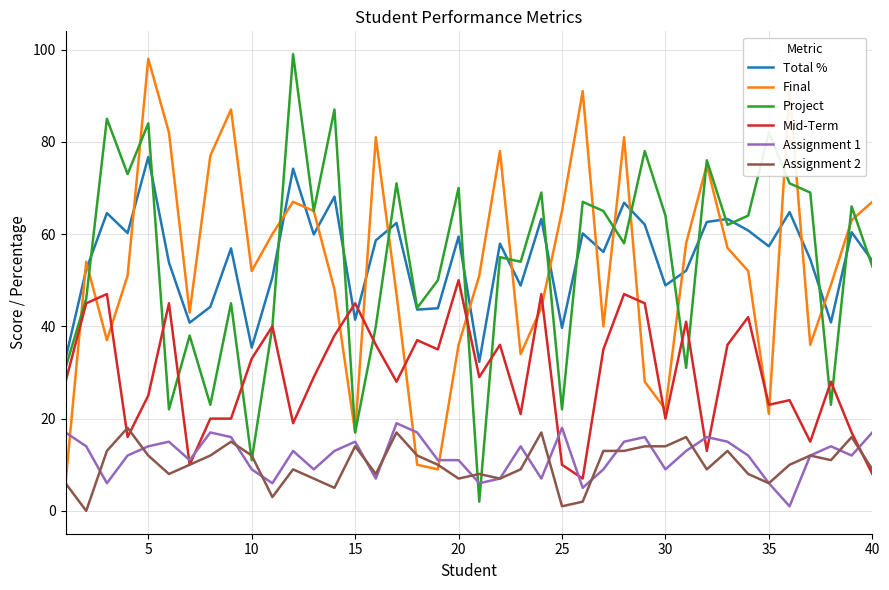

What is the lowest value of the Mid-Term series?

7.0